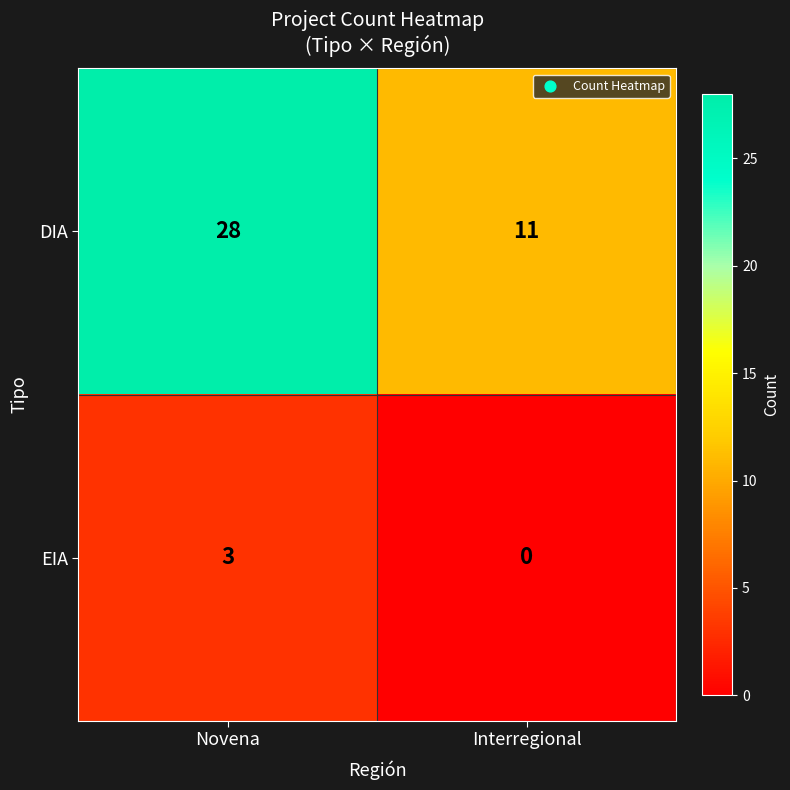

What is the sum of the DIA values at Interregional and Novena?

39